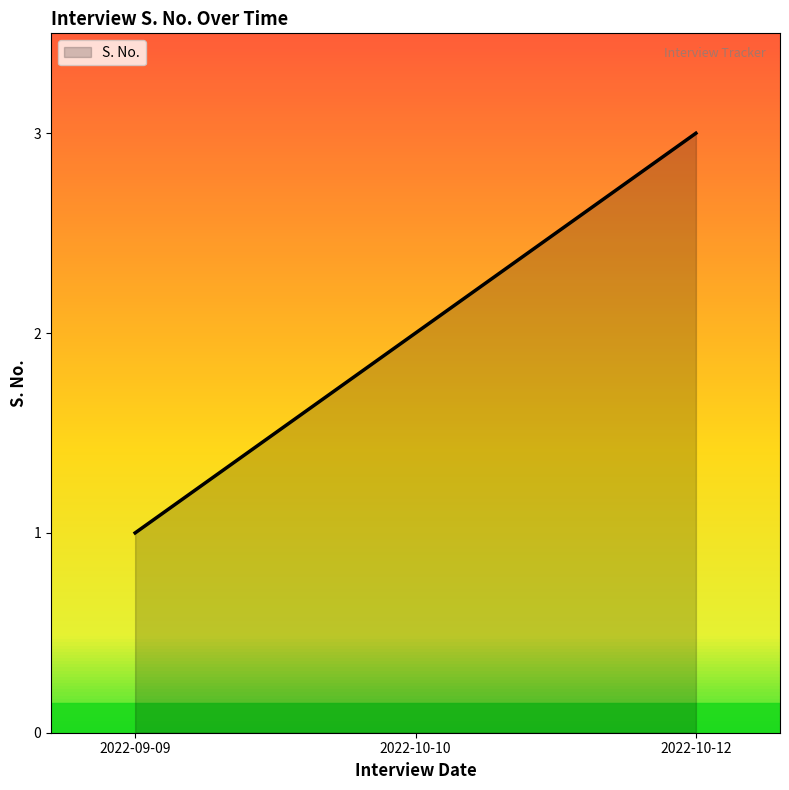

How many lines are shown in the chart?

1